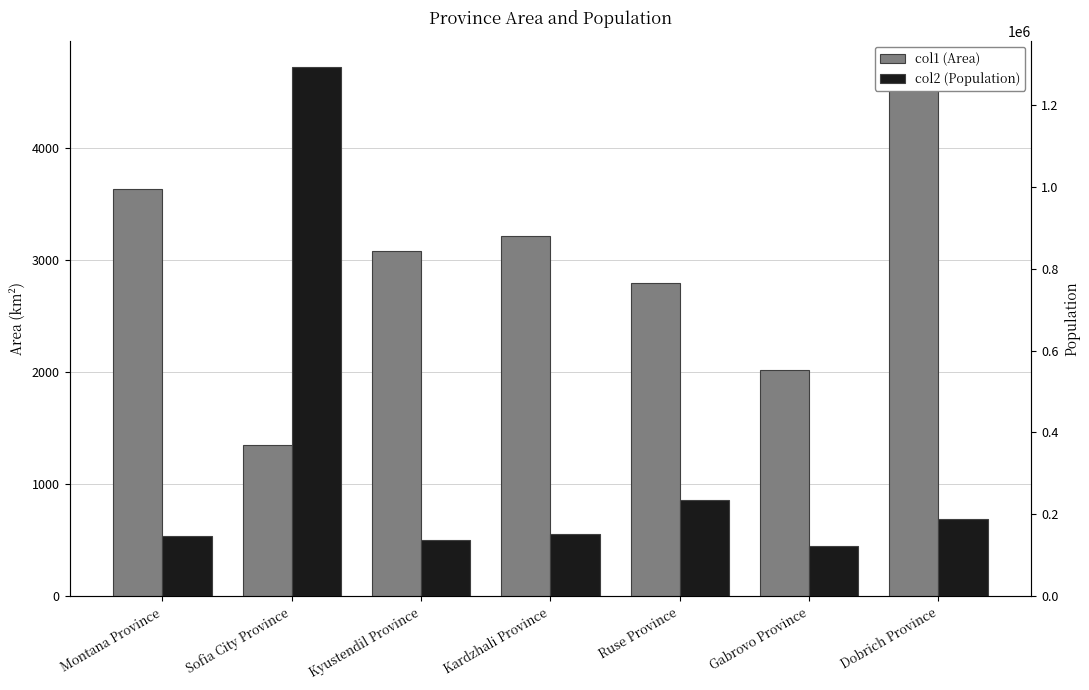

What value does the col2 (Population) series have at Dobrich Province?

189677.0